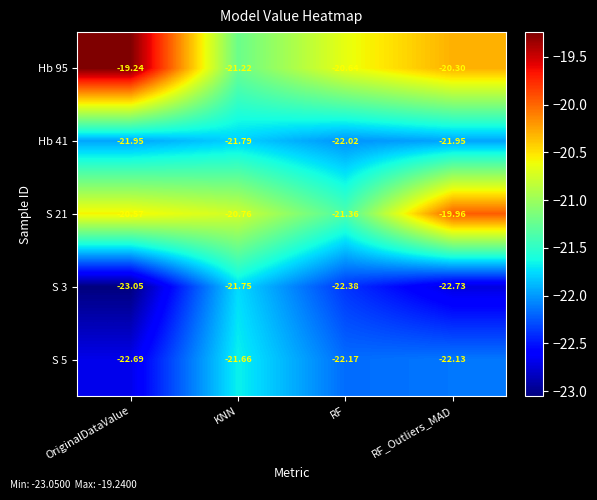

How many distinct data groups are displayed?

5